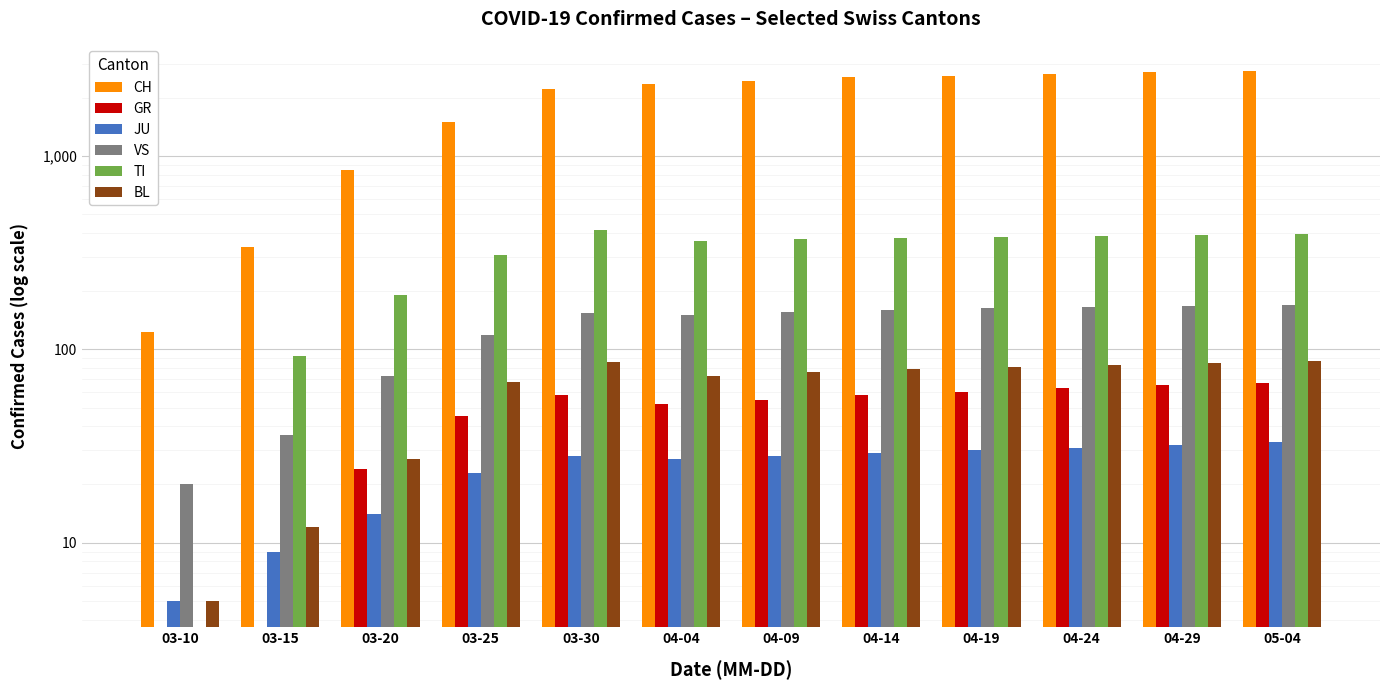

Count the number of categories in the chart.

12